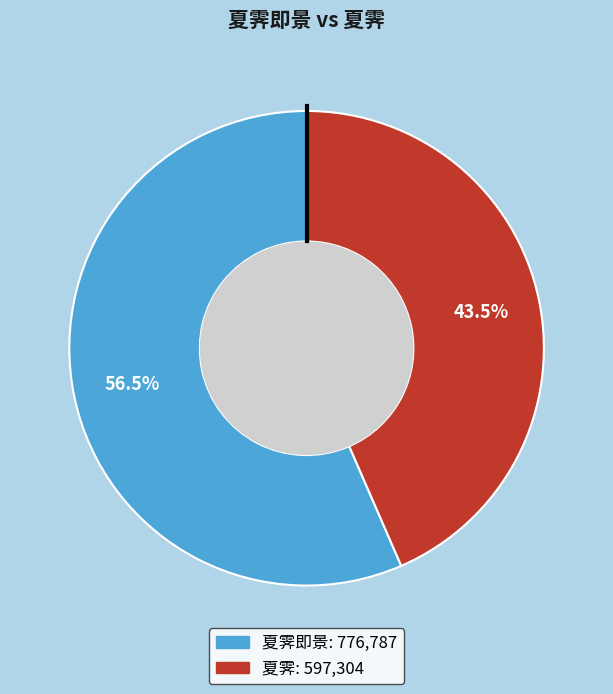

Is there any slice that represents more than half of the pie?

Yes